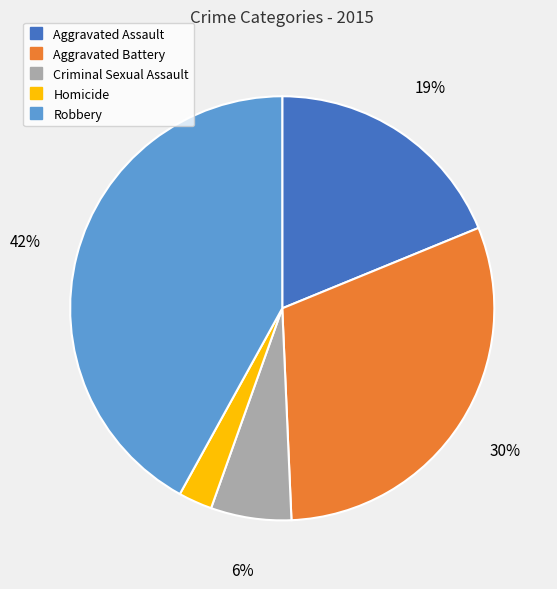

Rank the categories by value from lowest to highest.

Homicide, Criminal Sexual Assault, Aggravated Assault, Aggravated Battery, Robbery